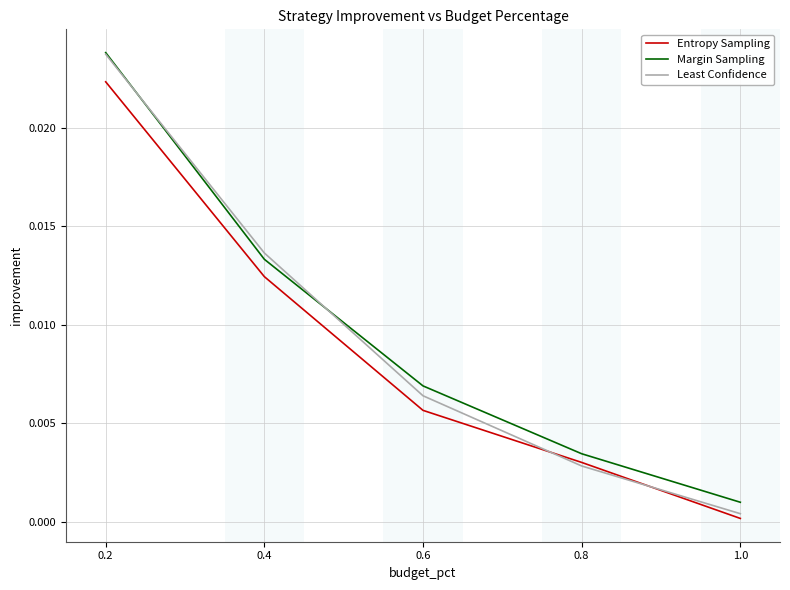

True or false: Entropy Sampling has a value of 0.0 at 0.4.

True